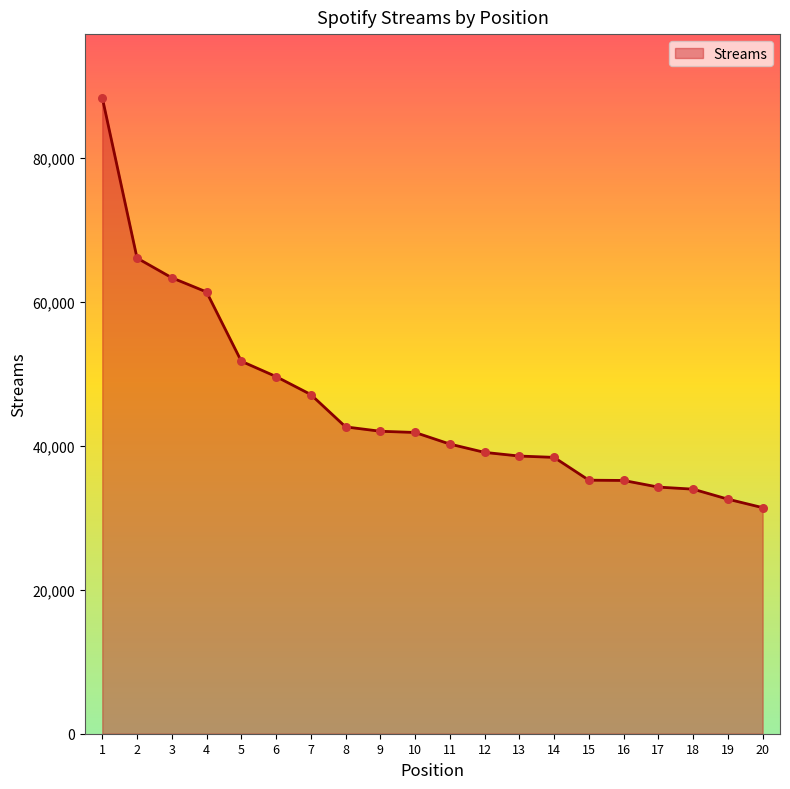

What is the change in value from 2 to 8?

-23452